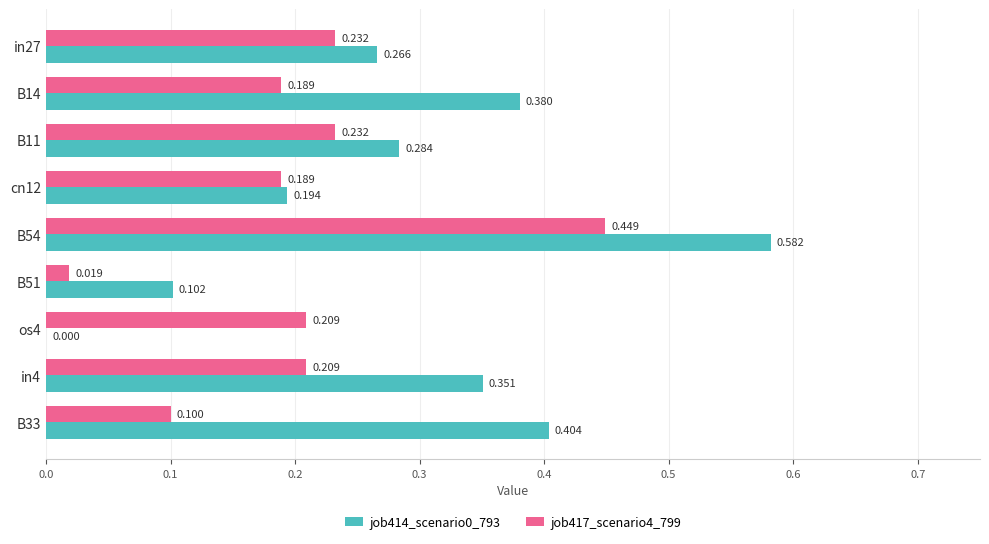

Reading right to left, list all the values displayed in this chart.

job414_scenario0_793: 0.4	0.4	0.0	0.1	0.6	0.2	0.3	0.4	0.3
job417_scenario4_799: 0.1	0.2	0.2	0.0	0.4	0.2	0.2	0.2	0.2